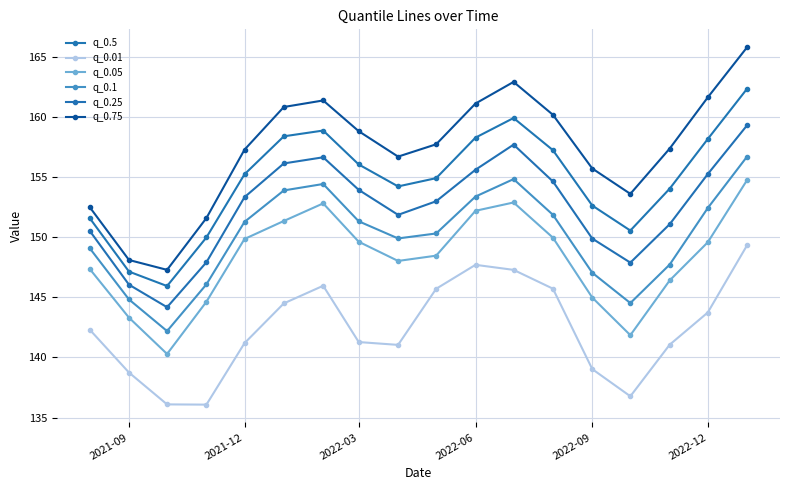

What are all the series names shown in the legend?

q_0.5, q_0.01, q_0.05, q_0.1, q_0.25, q_0.75